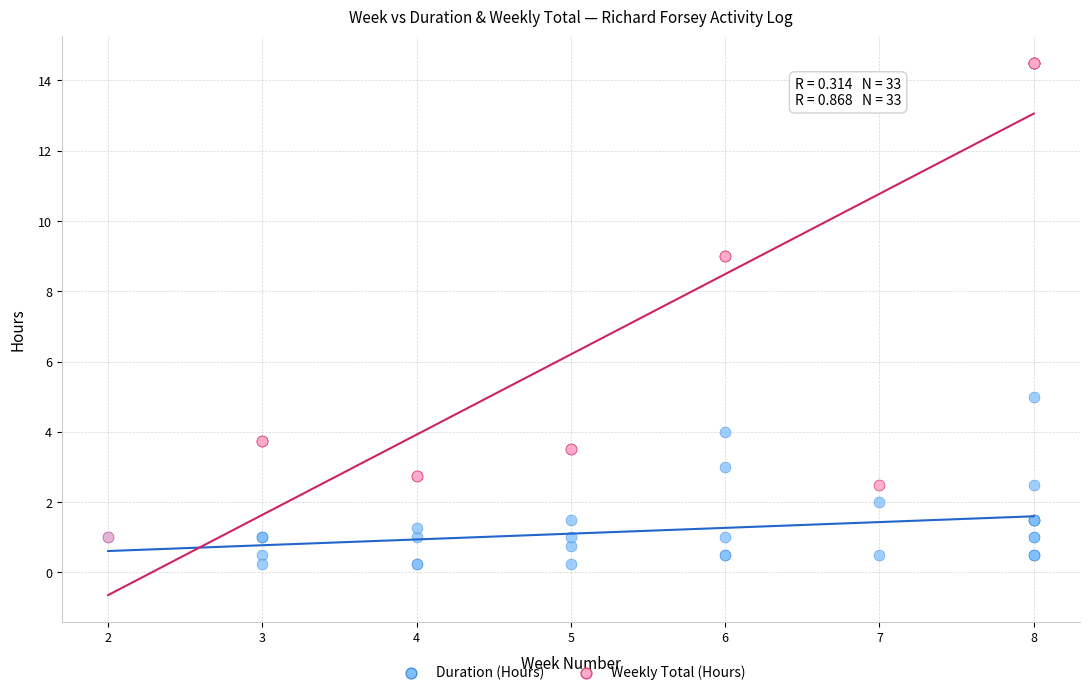

What are all the series names shown in the legend?

Duration (Hours), Weekly Total (Hours)